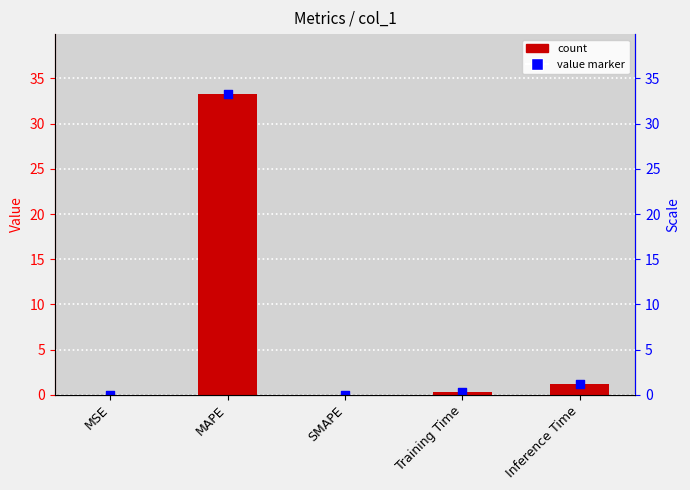

Is the value of col_1 at MSE greater than the value of marker at Training Time?

No